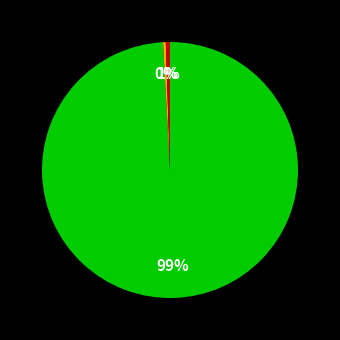

Is there any slice that represents more than half of the pie?

Yes